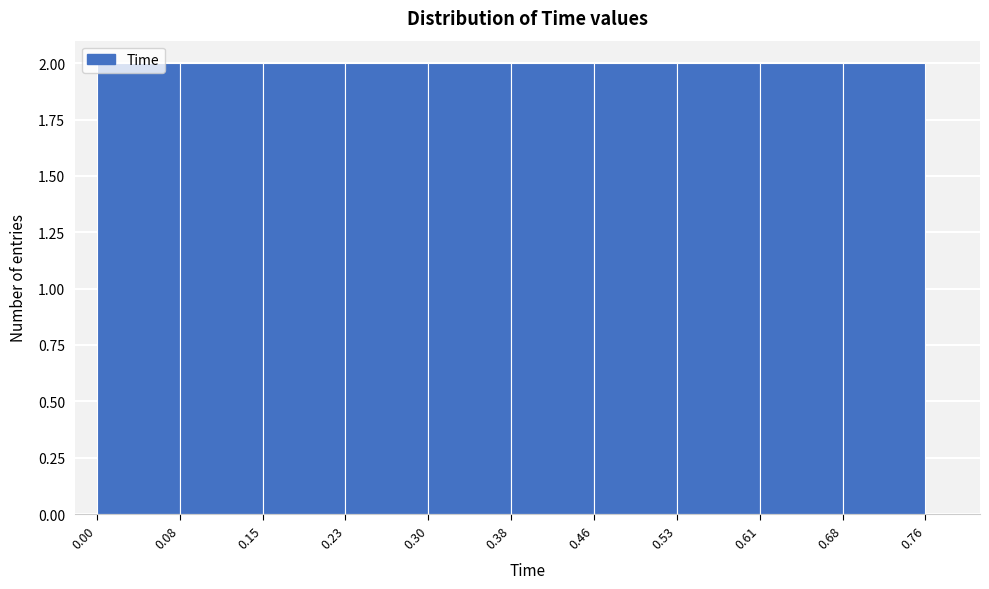

Reading left to right, transcribe this chart: for each bar, give the range it covers on the x-axis and its height. The values are not printed on the chart, so give them approximately, as read against the axis.

0.00 to 0.08: 2
0.08 to 0.15: 2
0.15 to 0.23: 2
0.23 to 0.30: 2
0.30 to 0.38: 2
0.38 to 0.46: 2
0.46 to 0.53: 2
0.53 to 0.61: 2
0.61 to 0.68: 2
0.68 to 0.76: 2